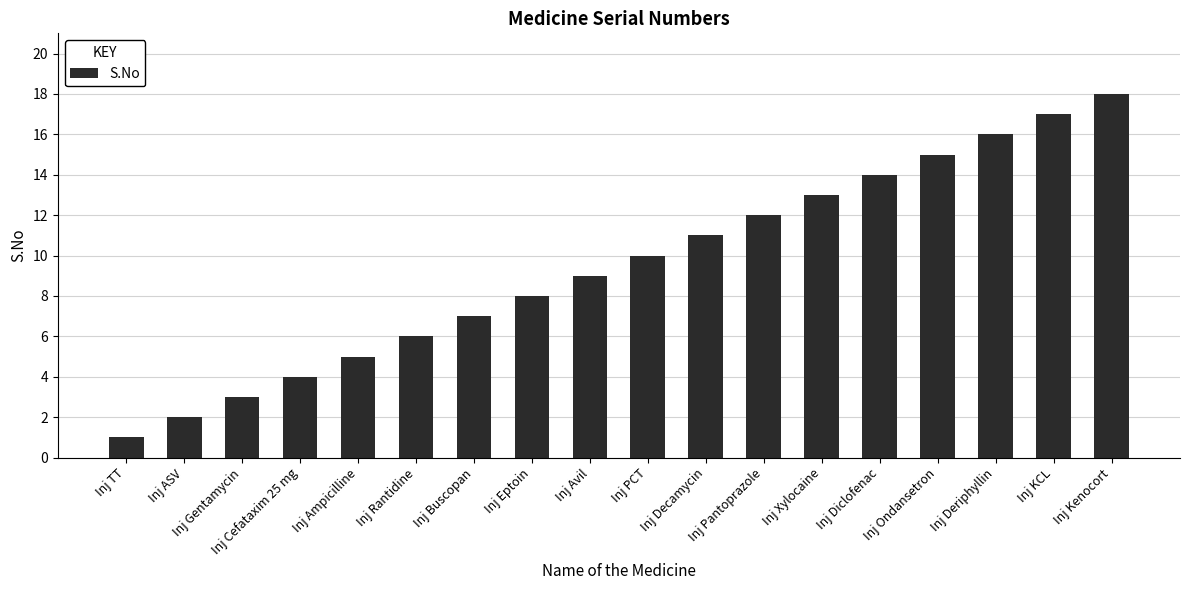

Which has a higher value, Inj ASV or Inj Eptoin?

Inj Eptoin